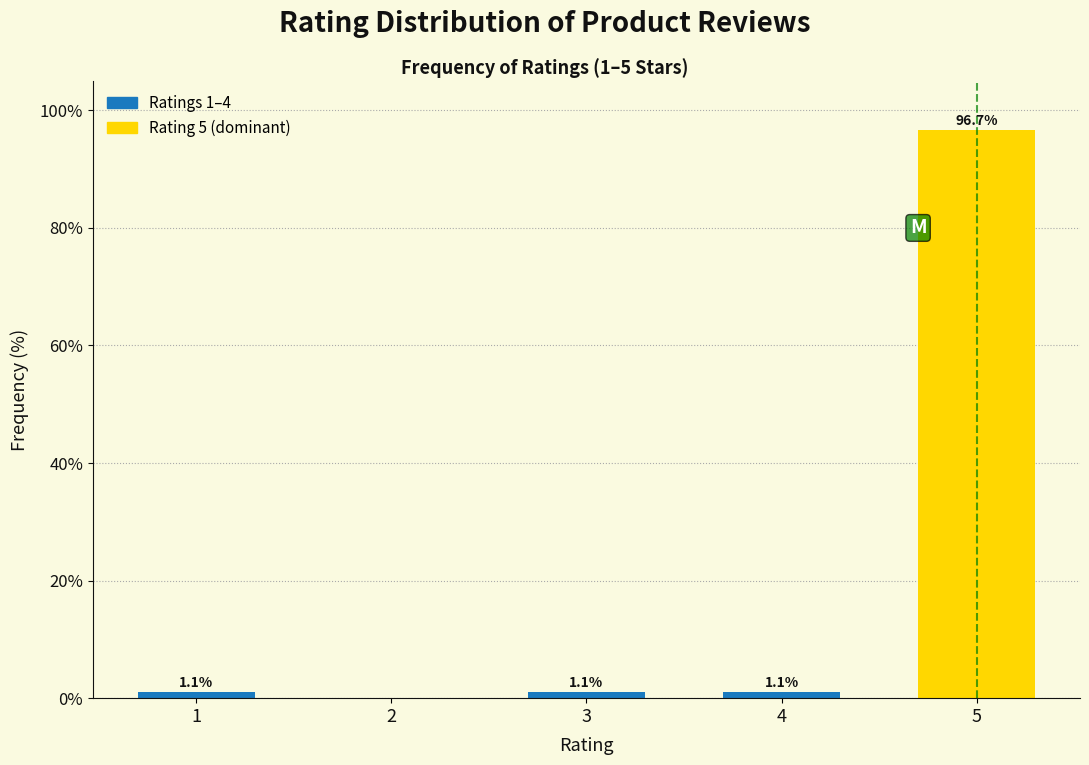

Reading left to right, list all the values displayed in this chart.

1=1.1	2=0.0	3=1.1	4=1.1	5=96.7